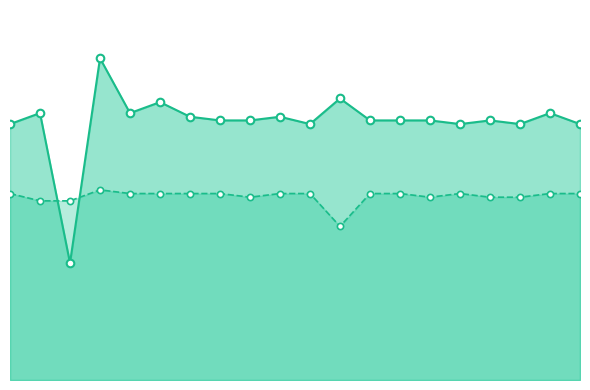

Which series has the largest total across all categories?

Exp3.CC1